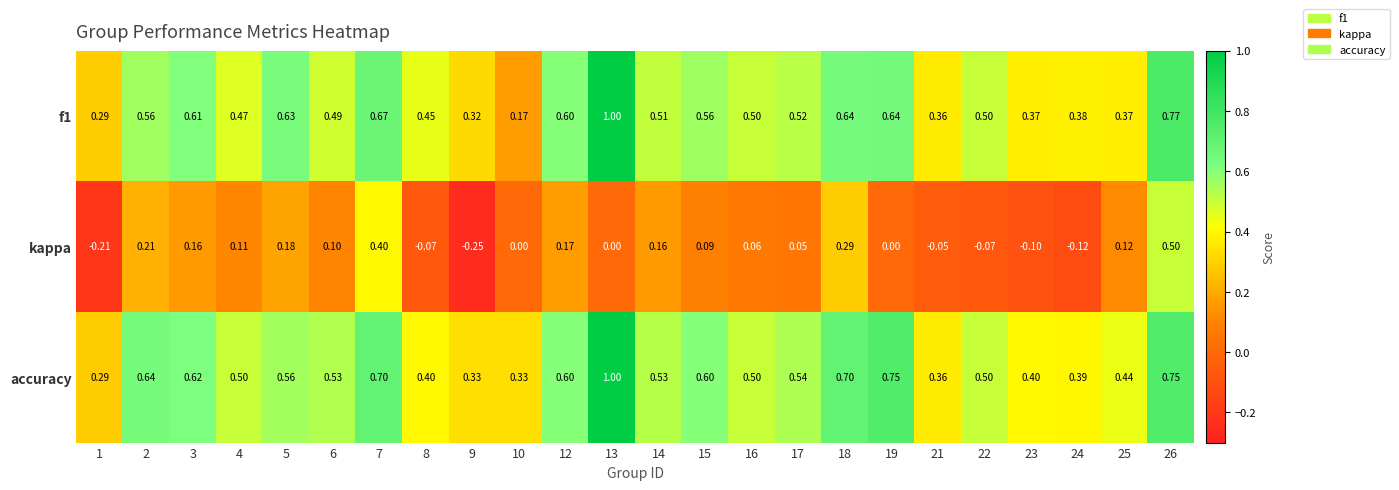

Is the value of kappa at 17 greater than the value of f1 at 26?

No